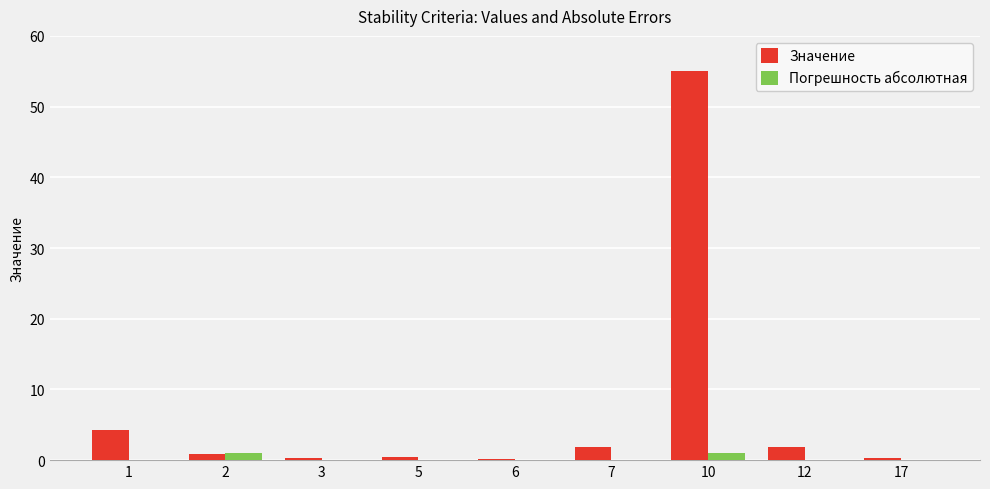

What is the sum of all Погрешность абсолютная values?

2.2